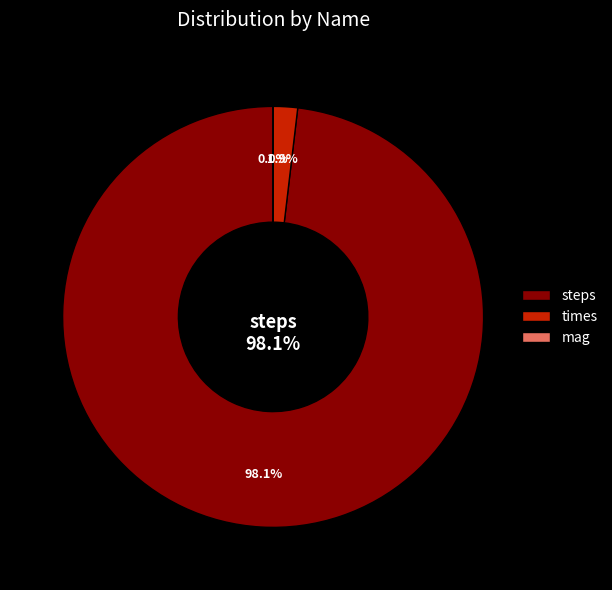

What percentage is the steps slice, to the nearest percent?

98%